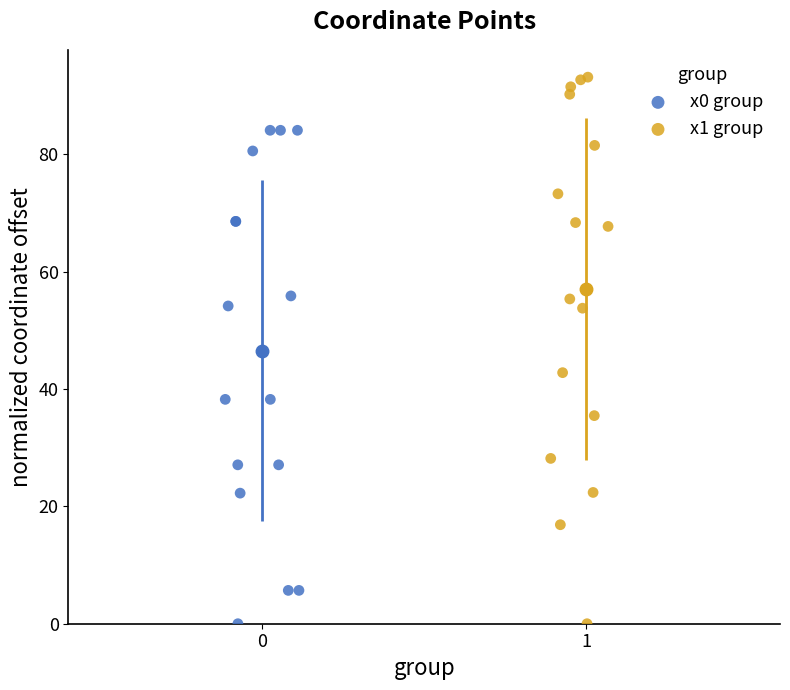

Which series has the widest spread of Y values?

x1 group